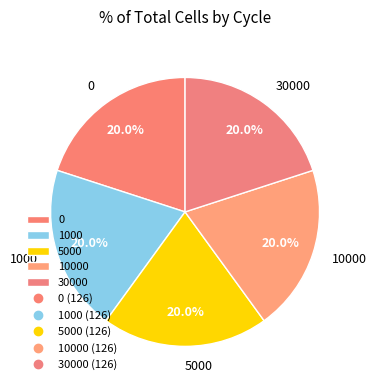

To the nearest percent, what percentage of the pie is 5000?

20%